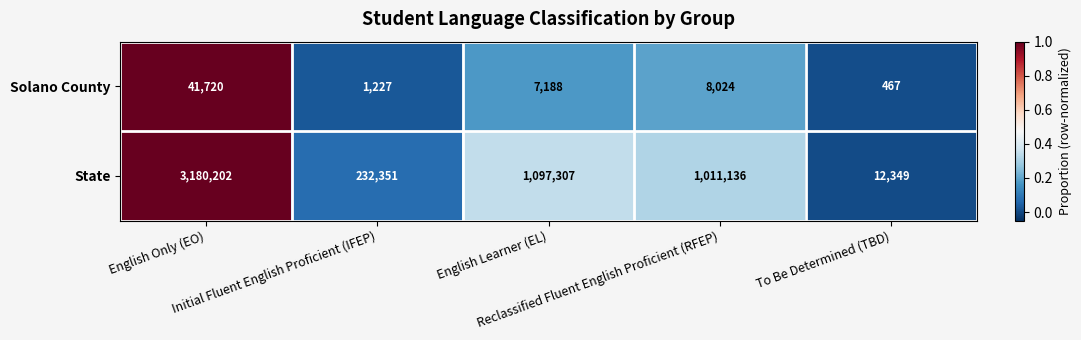

What is the difference between the maximum and minimum values in the State series?

3167853